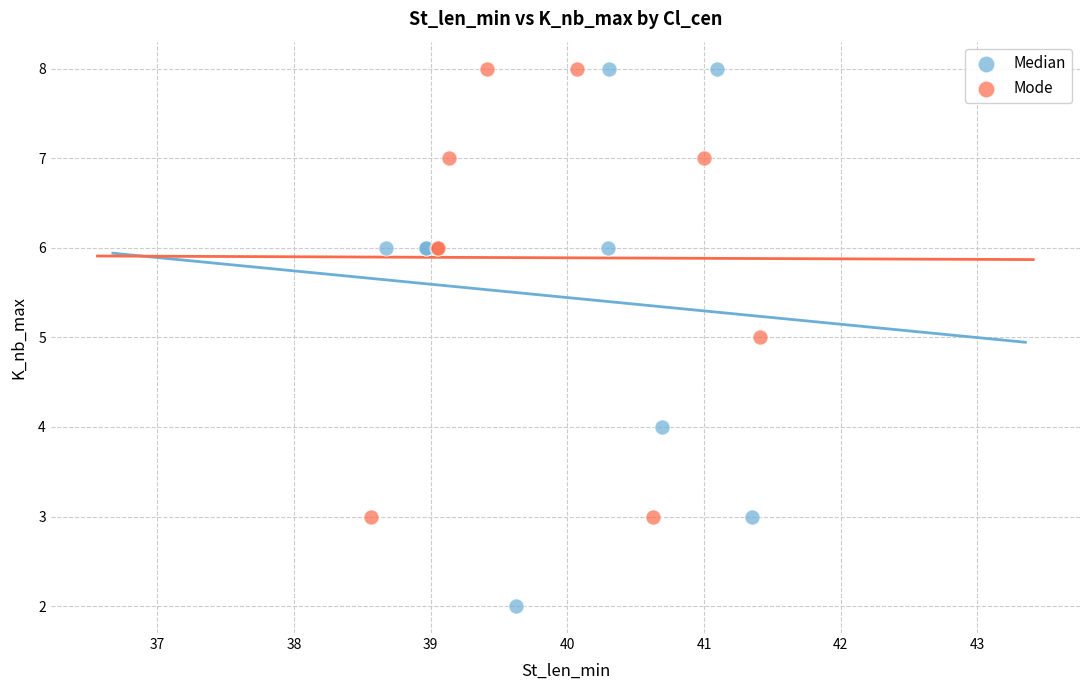

Which series reaches the minimum Y coordinate?

Median